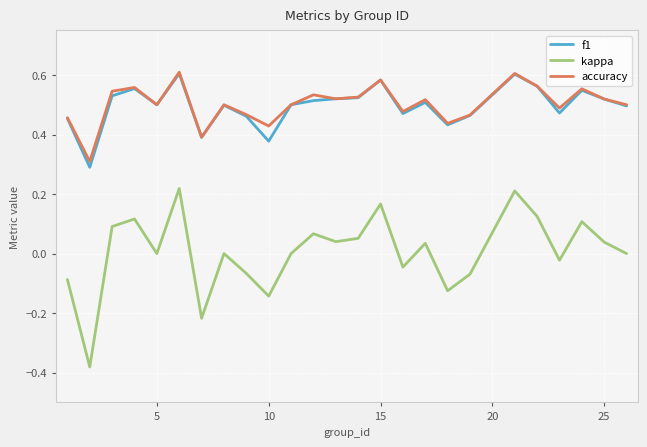

True or false: f1 and kappa cross at least once.

False